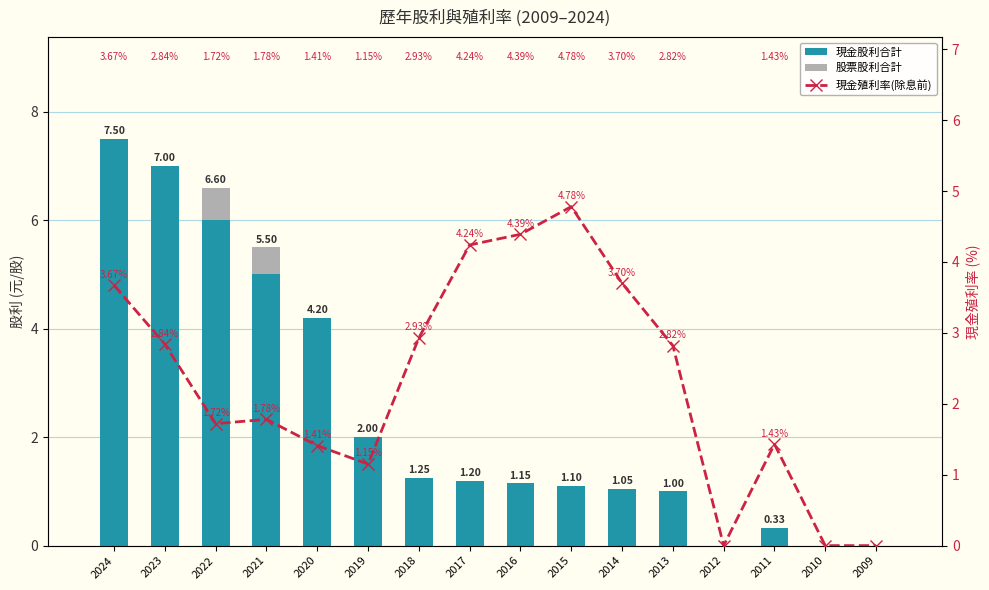

What is the spread (max minus min) of values at 2020?

4.2